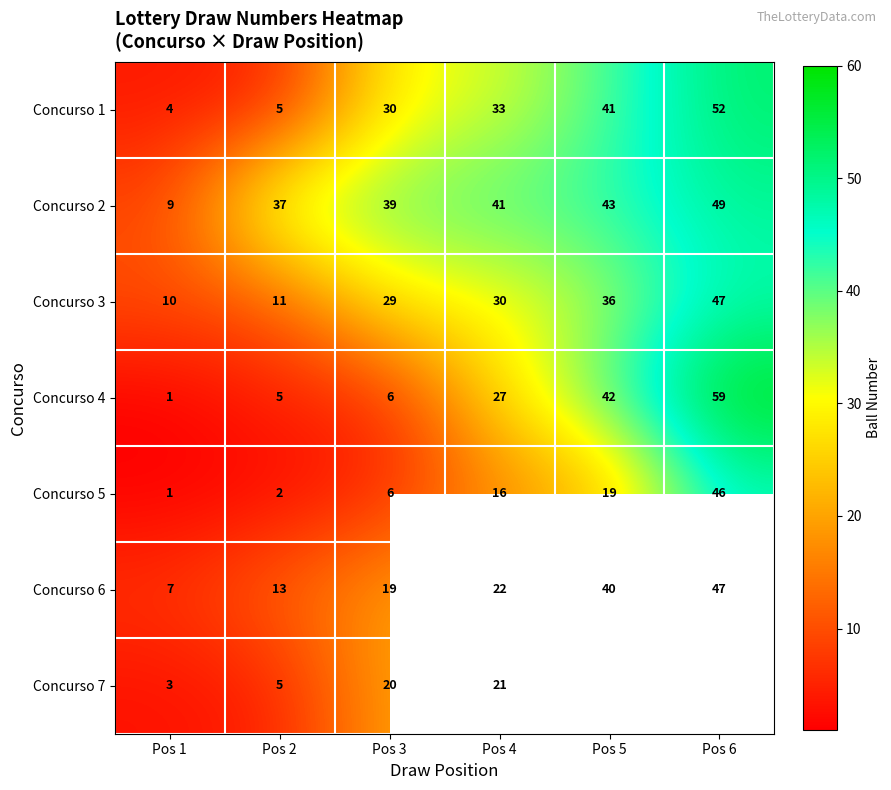

List the labels in order of Concurso 4 value, smallest first.

Pos 1, Pos 2, Pos 3, Pos 4, Pos 5, Pos 6